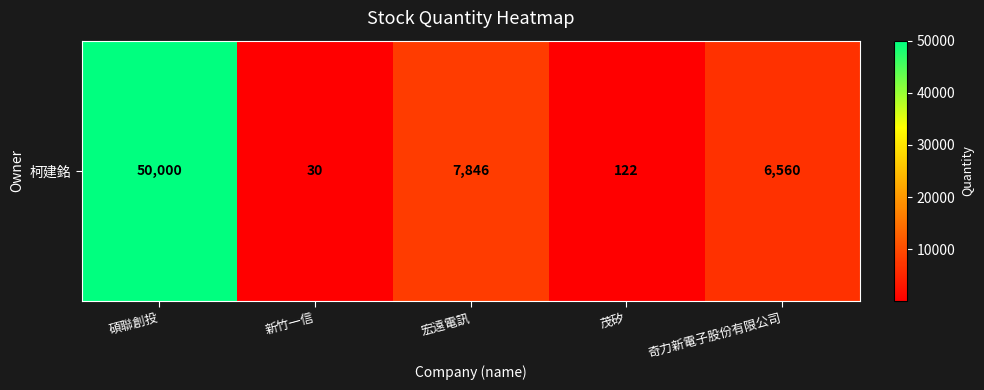

What is the change in value from 新竹一信 to 茂矽?

+92